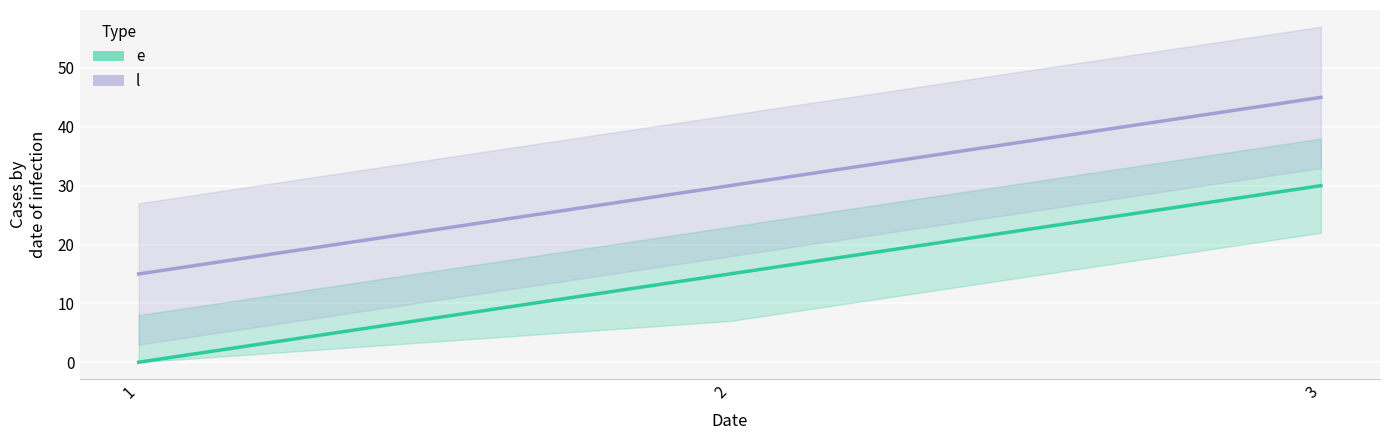

Which category has the highest value in the e series?

3